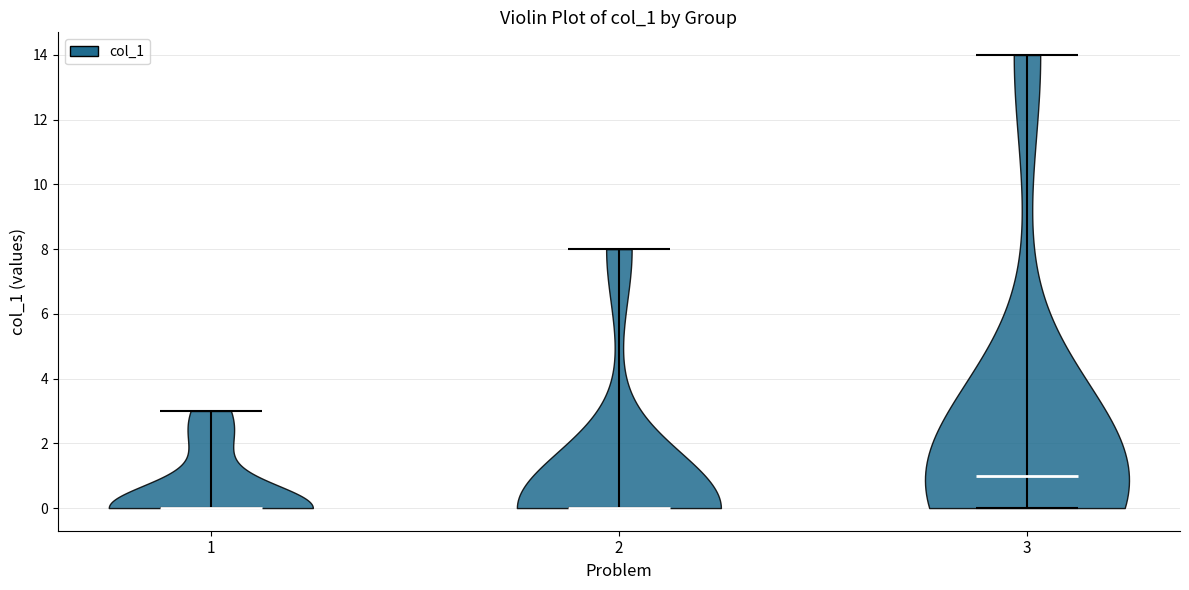

Reading left to right, read every violin against the y-axis: where its median line is, and the lowest and highest points it reaches. The values are not printed on the chart, so give them approximately, as read against the axis.

1: median line 0, lowest point 0, highest point 3
2: median line 0, lowest point 0, highest point 8
3: median line 1, lowest point 0, highest point 14